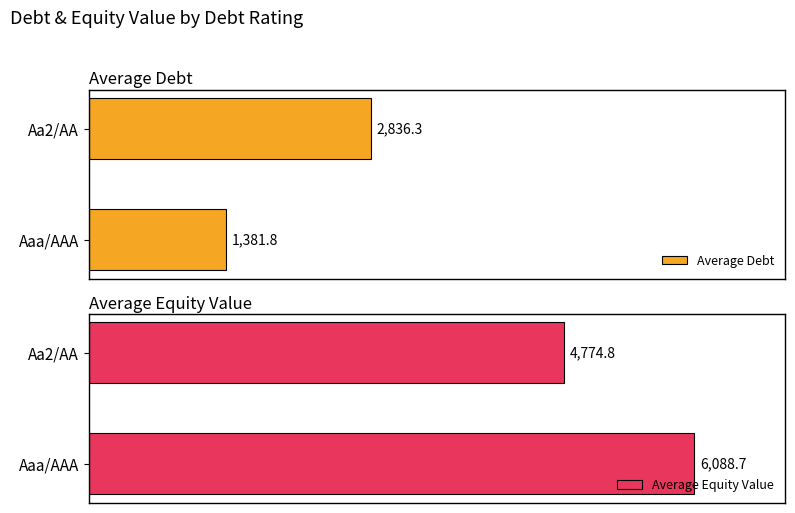

What is the maximum value shown in the chart?

6088.7